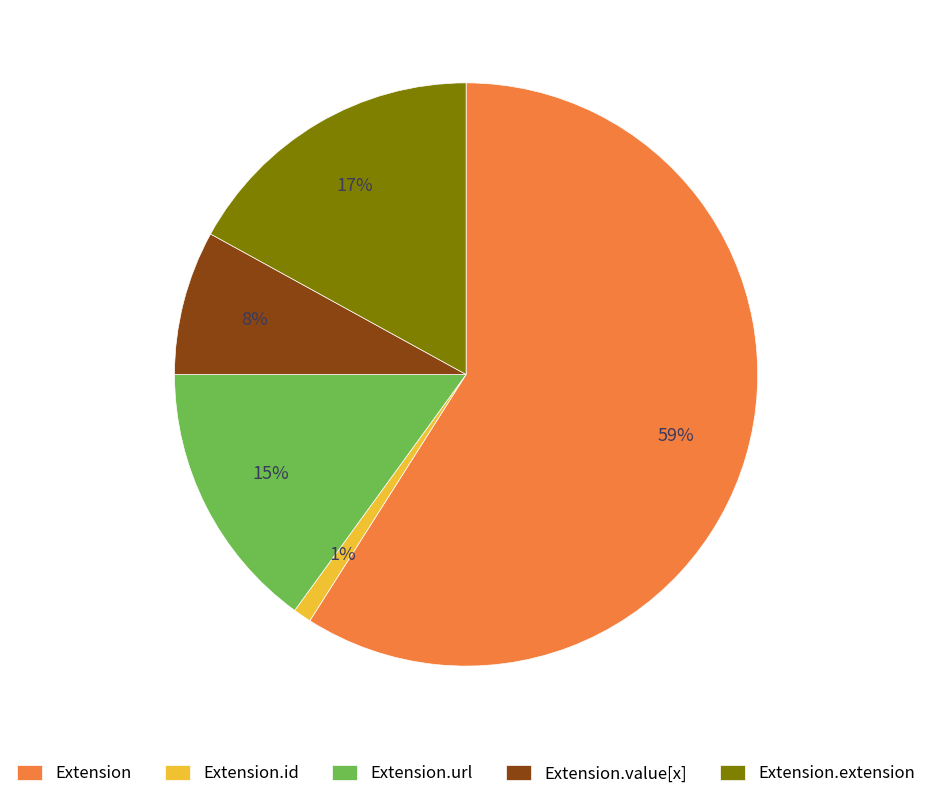

Is there any slice that represents more than half of the pie?

Yes